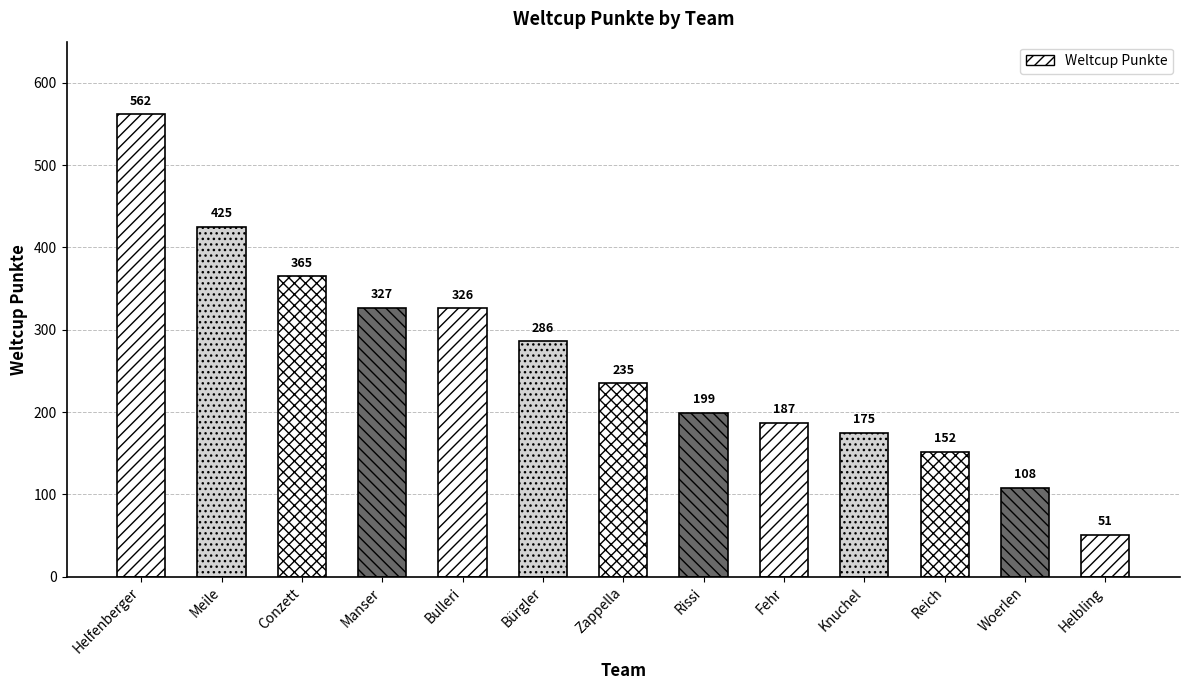

Reading right to left, extract all data points from this chart.

51	108	152	175	187	199	235	286	326	327	365	425	562